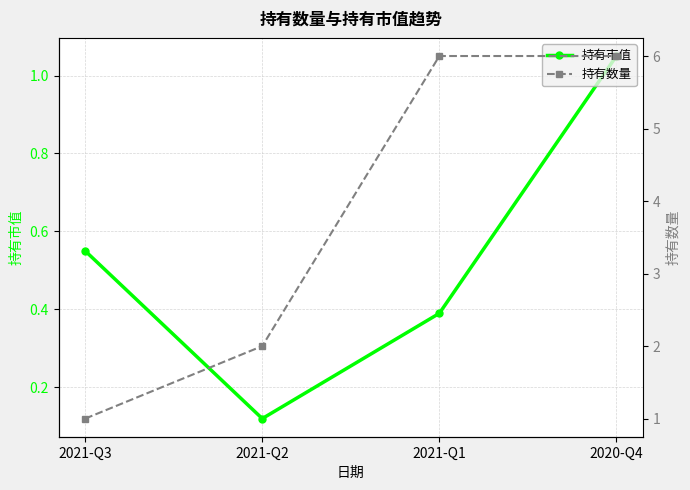

What are all the series names shown in the legend?

持有市值, 持有数量